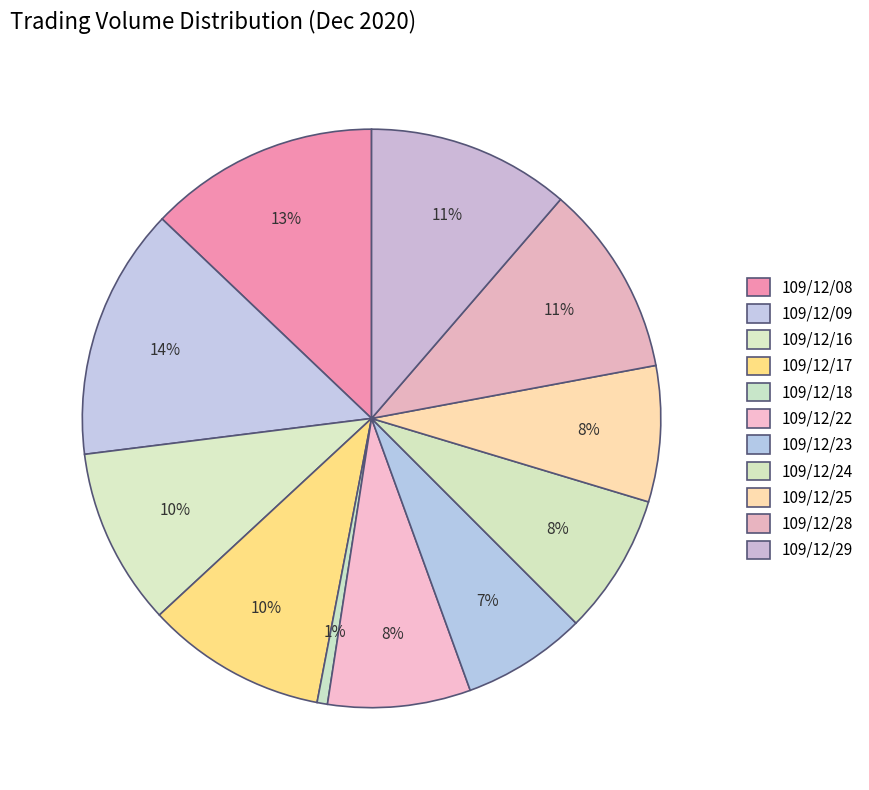

Rank the categories by value from lowest to highest.

109/12/18, 109/12/23, 109/12/25, 109/12/24, 109/12/22, 109/12/16, 109/12/17, 109/12/28, 109/12/29, 109/12/08, 109/12/09